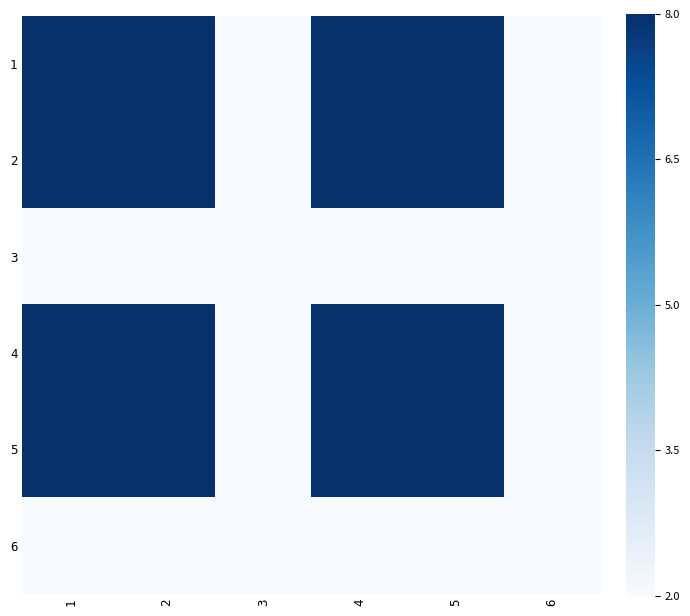

At 4, list the series in order from largest to smallest.

1, 2, 4, 5, 3, 6